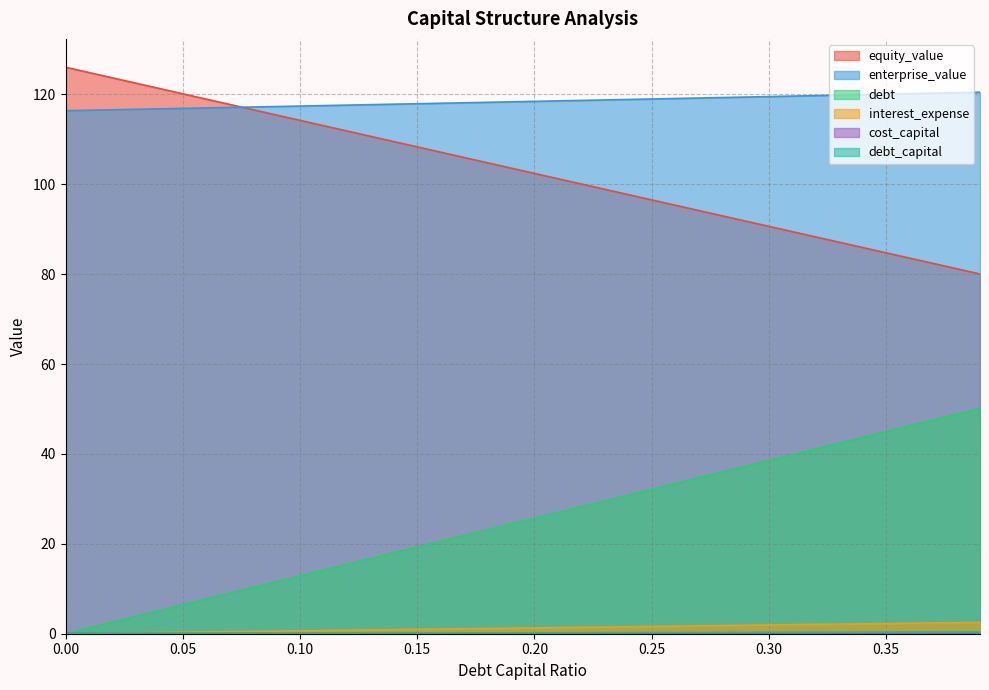

Count the number of categories in the chart.

40